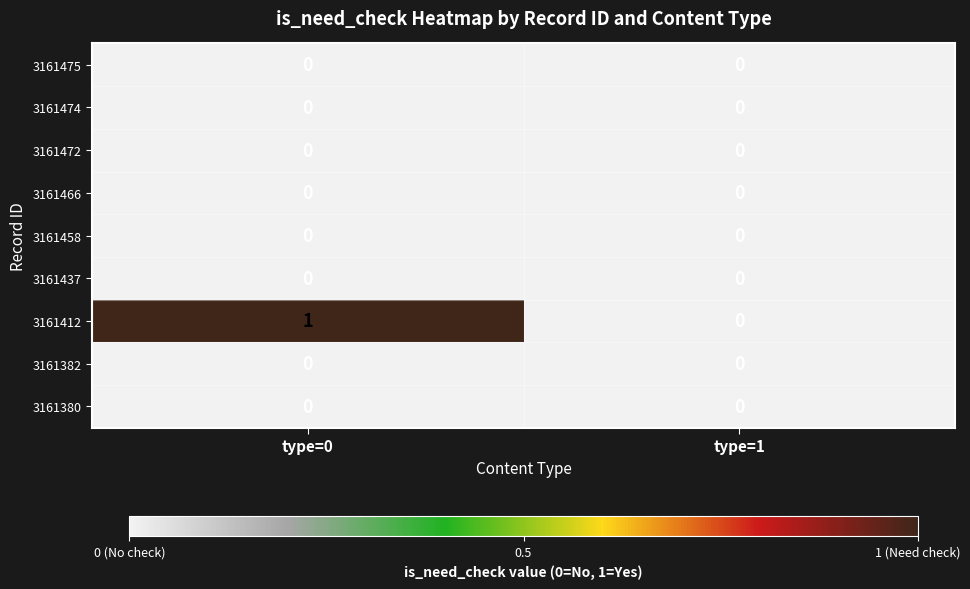

Which series has the largest total across all categories?

3161412